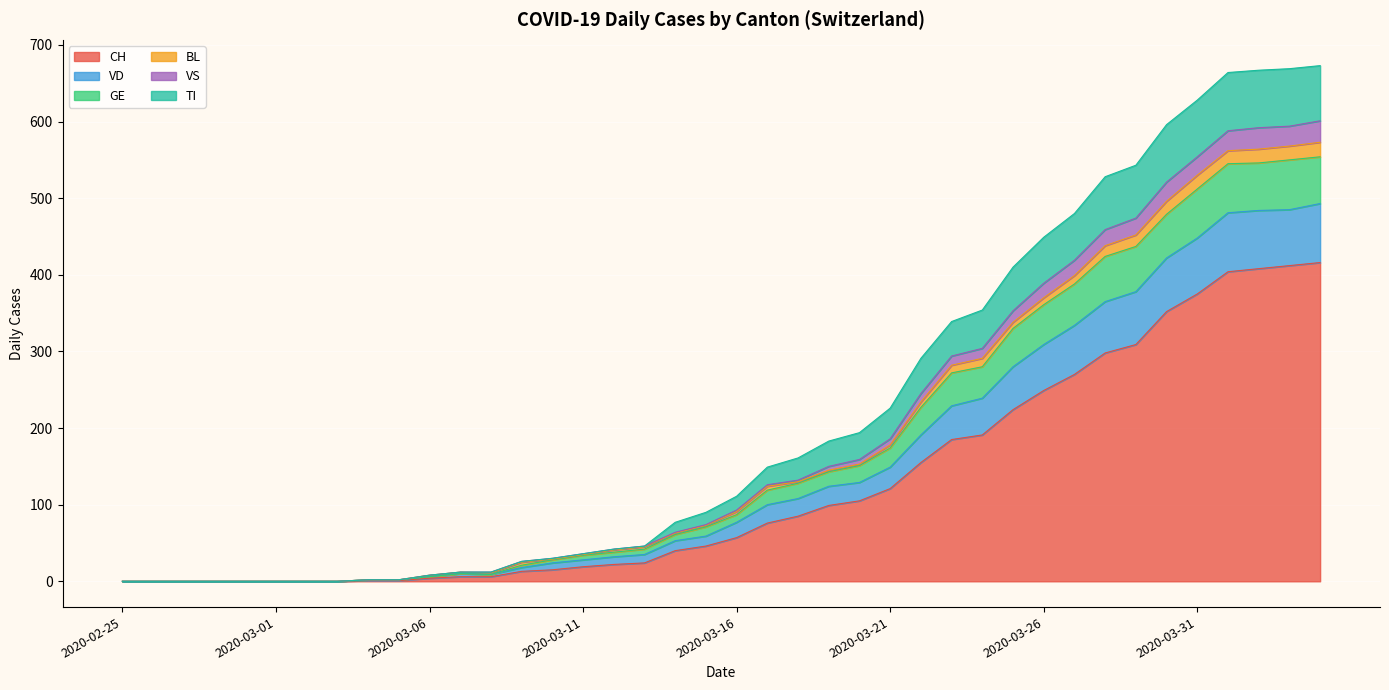

What is the maximum value for CH?

416